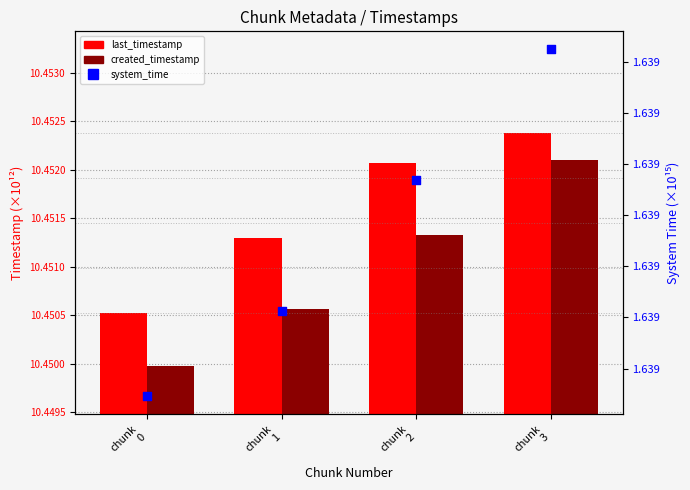

Which series has the largest Y range (max minus min)?

created_timestamp